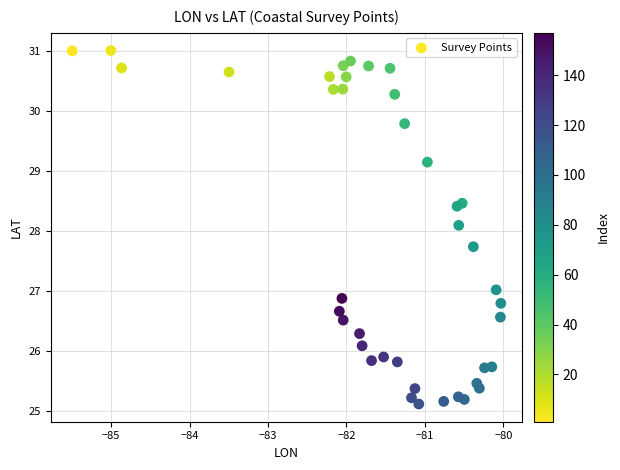

What Y value in the scatter plot is closest to 28?

28.1